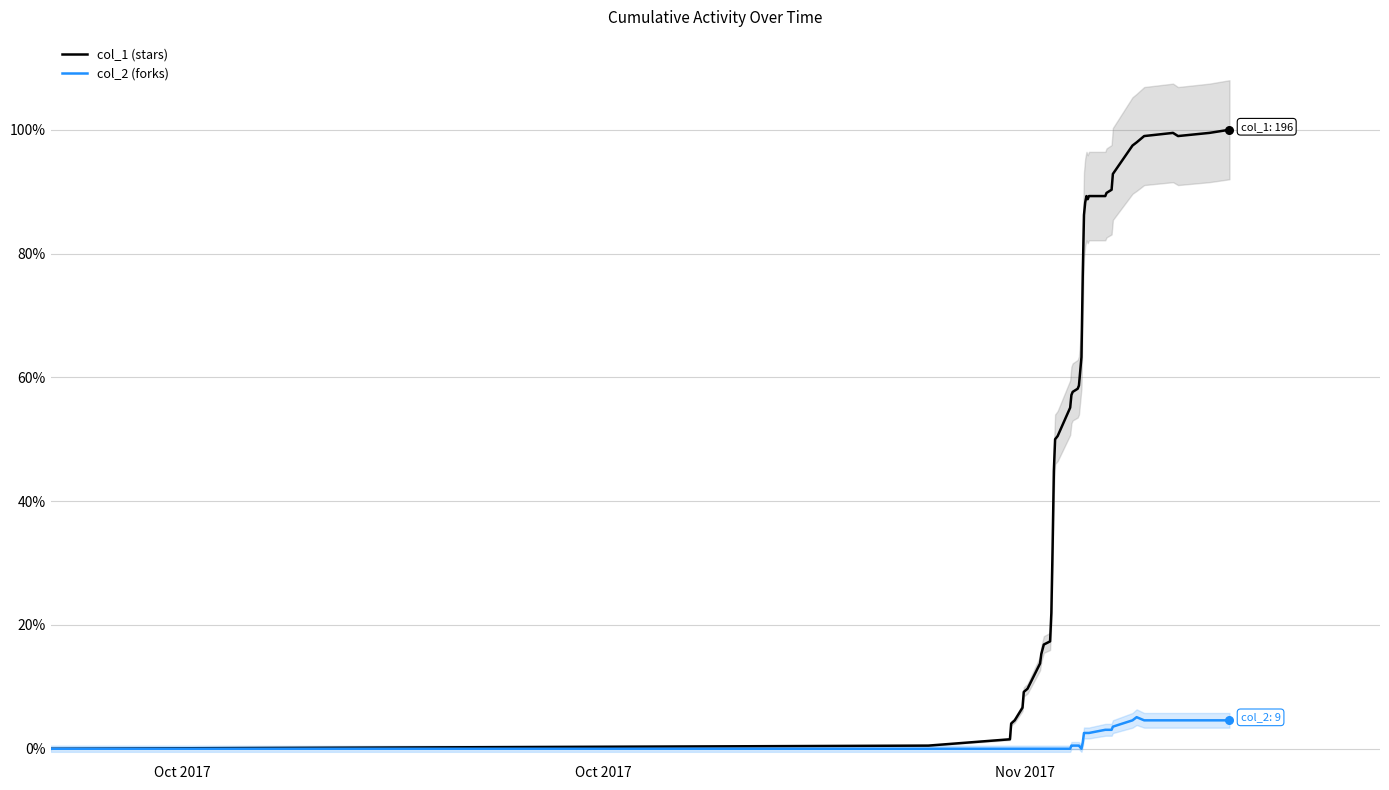

What is the maximum value for col_2 (forks)?

5.1